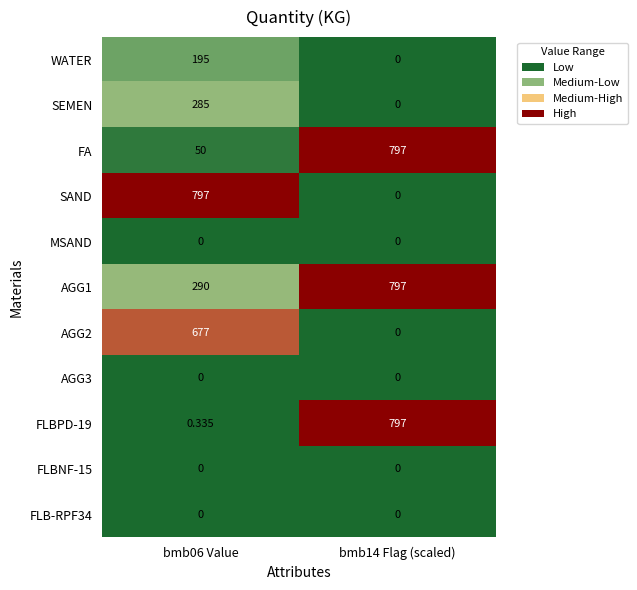

Which series has the widest spread of values?

SAND